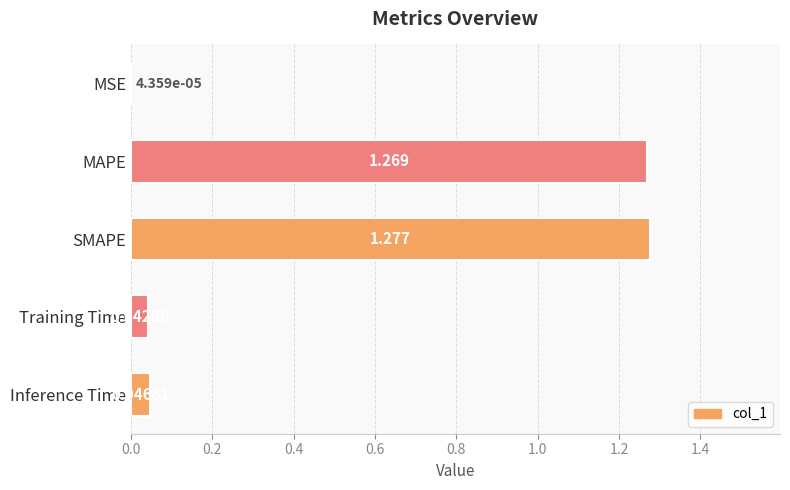

Between MSE and Training Time, which is larger?

Training Time